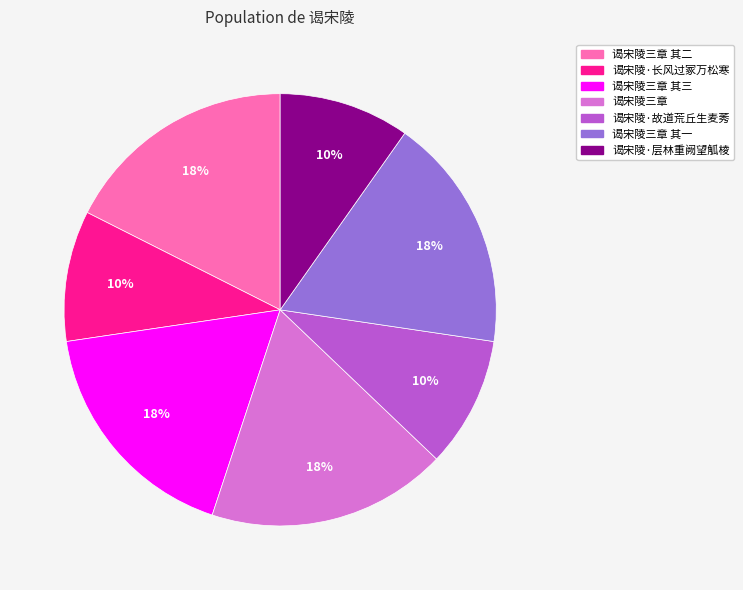

How many slices are in this pie chart?

7